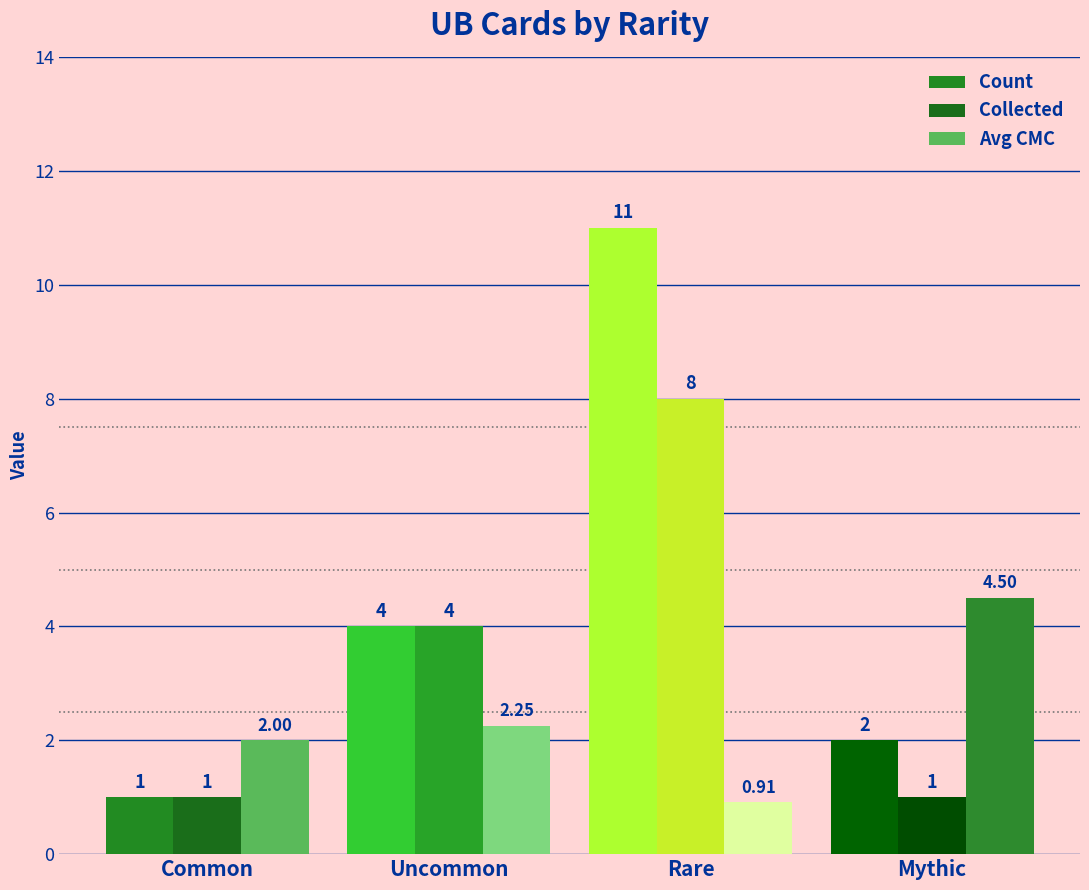

Which series has the largest range (max minus min)?

Count